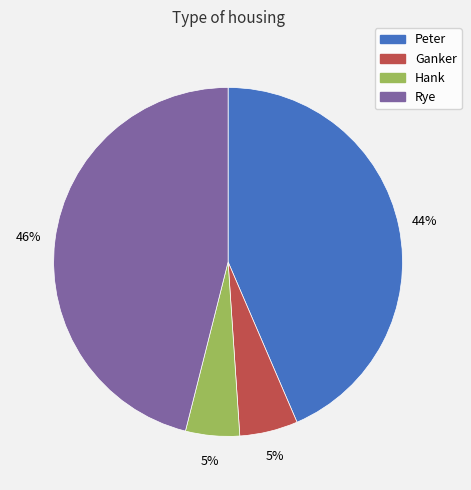

How many slices are in this pie chart?

4